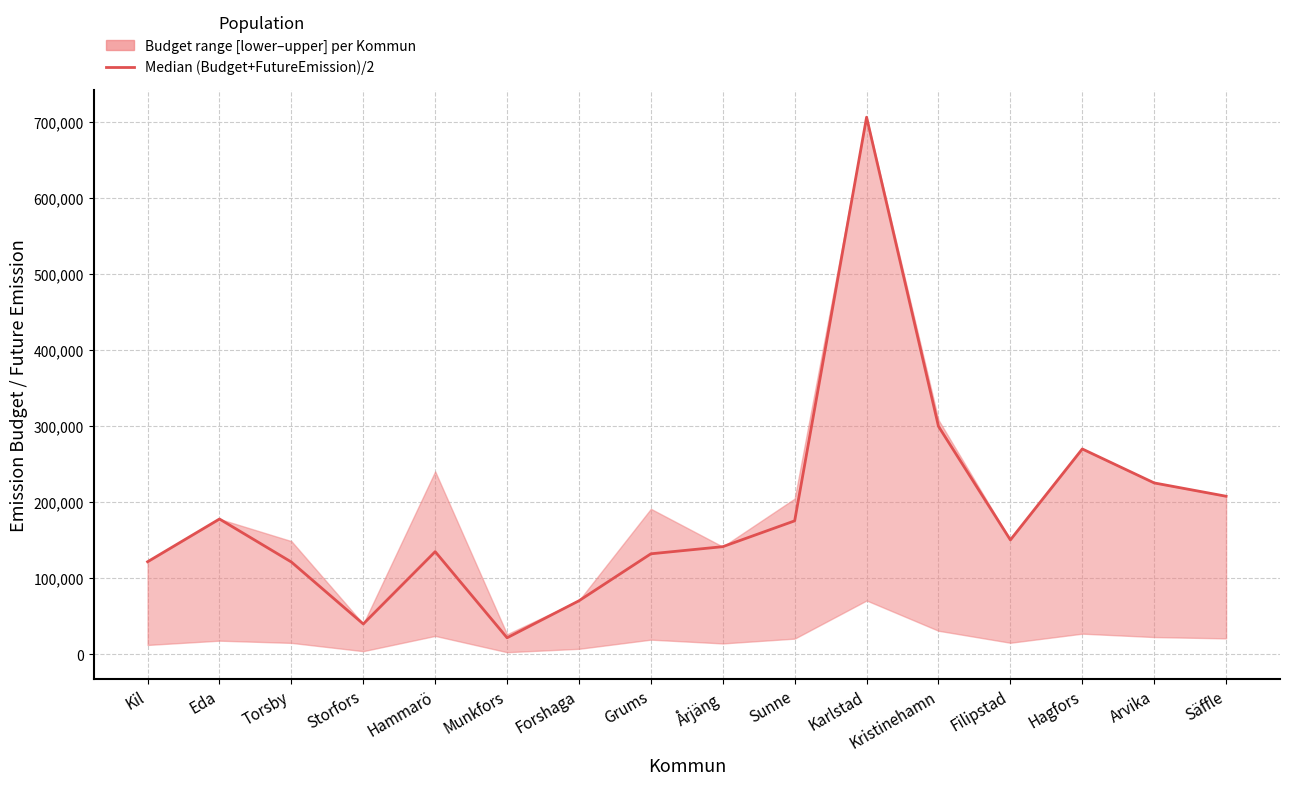

Count the number of values greater than 150333.

8